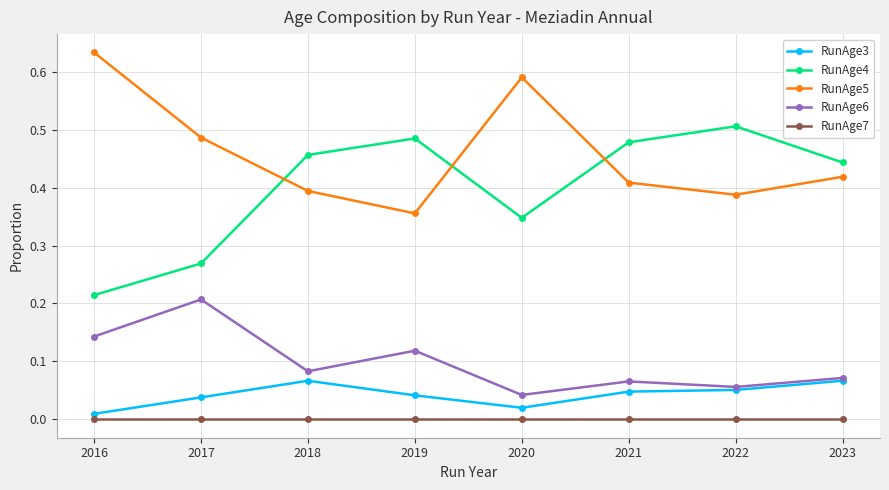

Which series changed the most between 2018 and 2023?

RunAge5